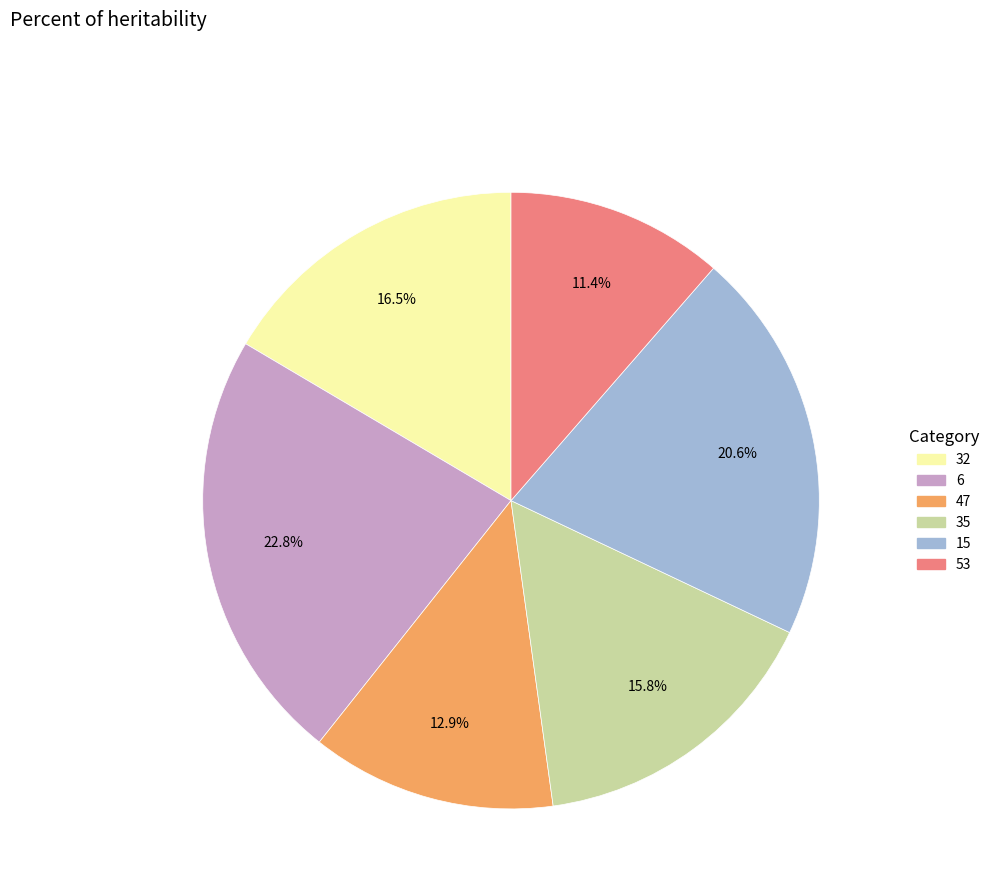

How many slices are in this pie chart?

6